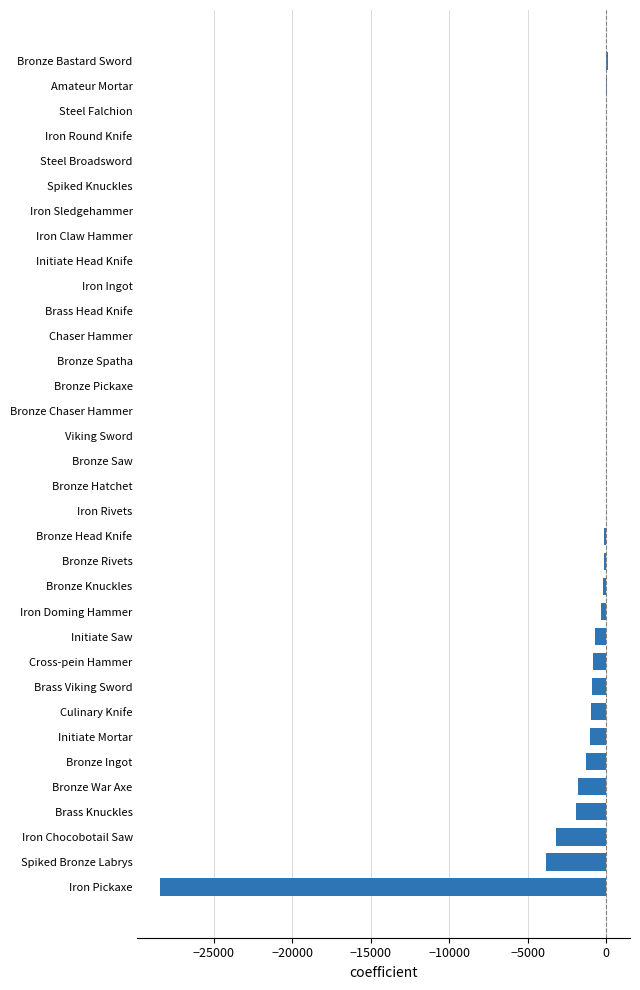

The value at Culinary Knife is -965.0. True or false?

True